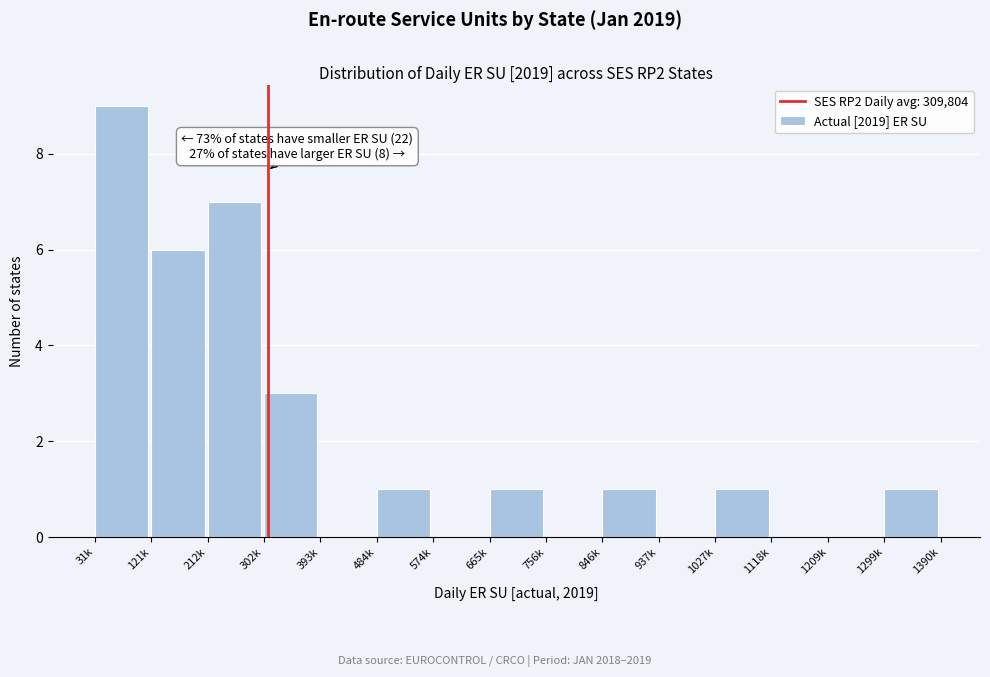

Reading right to left, list all the values displayed in this chart.

1299k=1	1209k=0	1118k=0	1027k=1	937k=0	846k=1	756k=0	665k=1	574k=0	484k=1	393k=0	302k=3	212k=7	121k=6	31k=9